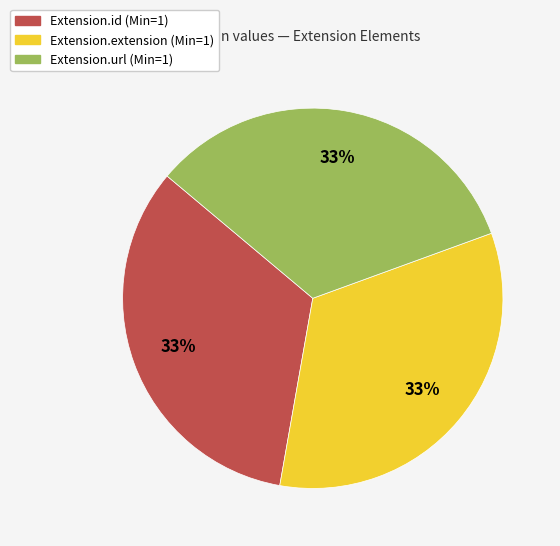

Does Extension.extension (Min=1) account for over 50% of the chart?

No